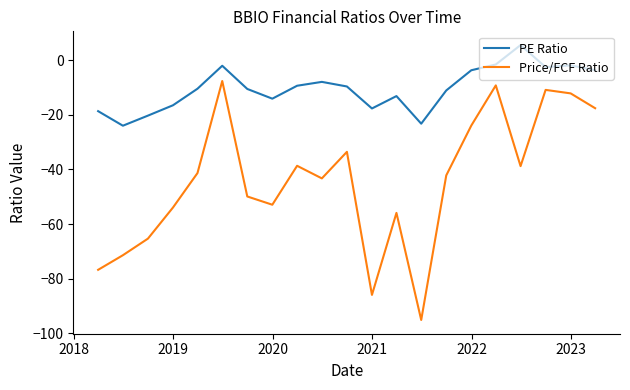

Which series has the largest range (max minus min)?

Price/FCF Ratio